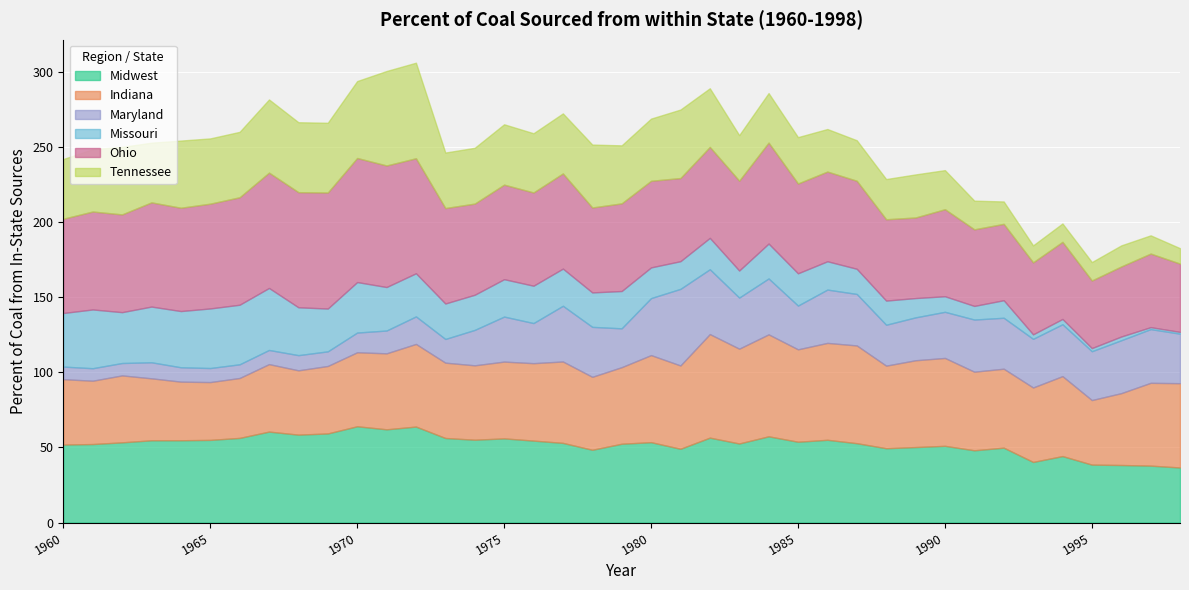

Which series has the largest total across all categories?

Ohio